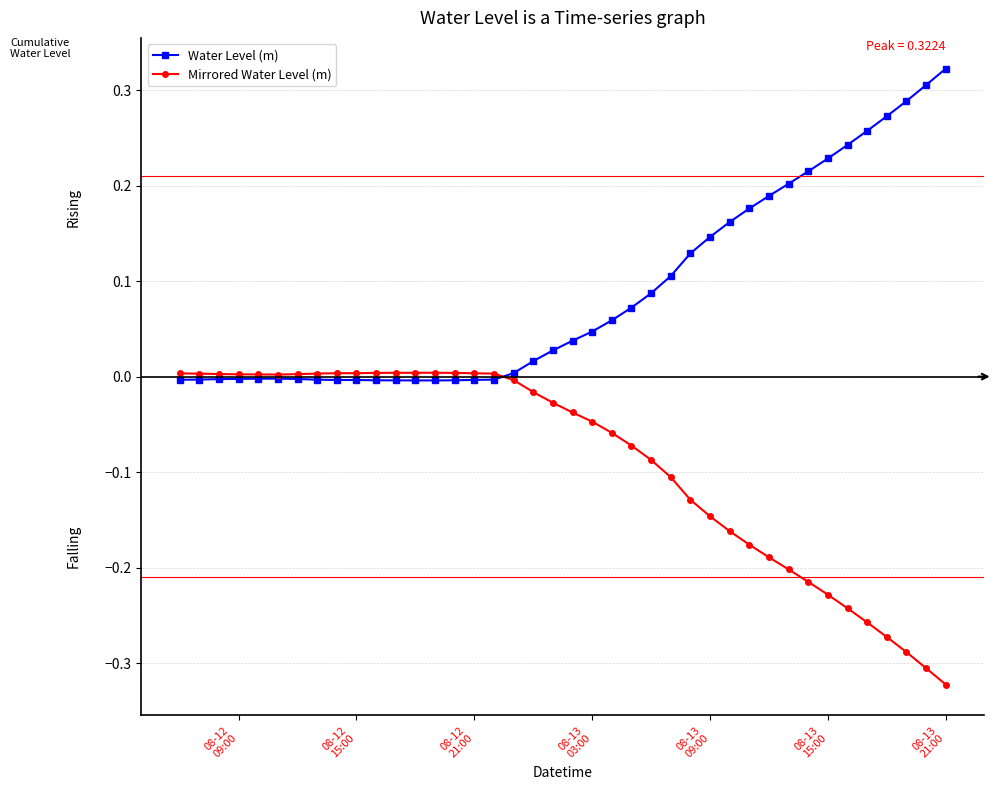

List the series in order of their peak value, lowest first.

Mirrored Water Level (m), Water Level (m)